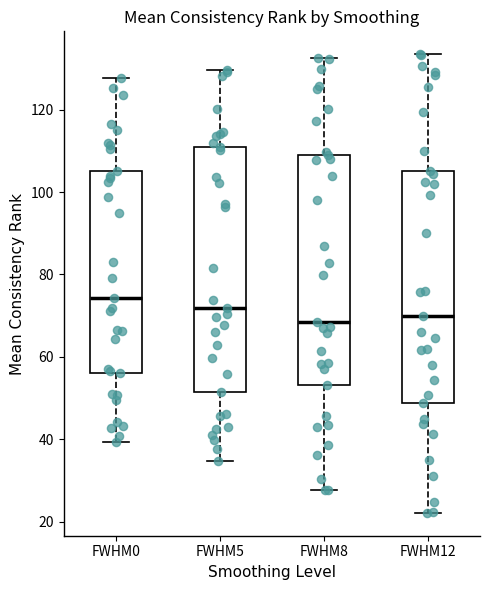

Reading left to right, transcribe this box plot: for each box, give where its median line is, the range the box spans, and where its two whiskers end, as read against the y-axis. The values are not printed on the chart, so give them approximately, as read against the axis.

FWHM0: median 74, box 56 to 106, whiskers 40 to 128
FWHM5: median 72, box 52 to 110, whiskers 34 to 130
FWHM8: median 68, box 54 to 110, whiskers 28 to 132
FWHM12: median 70, box 48 to 106, whiskers 22 to 134